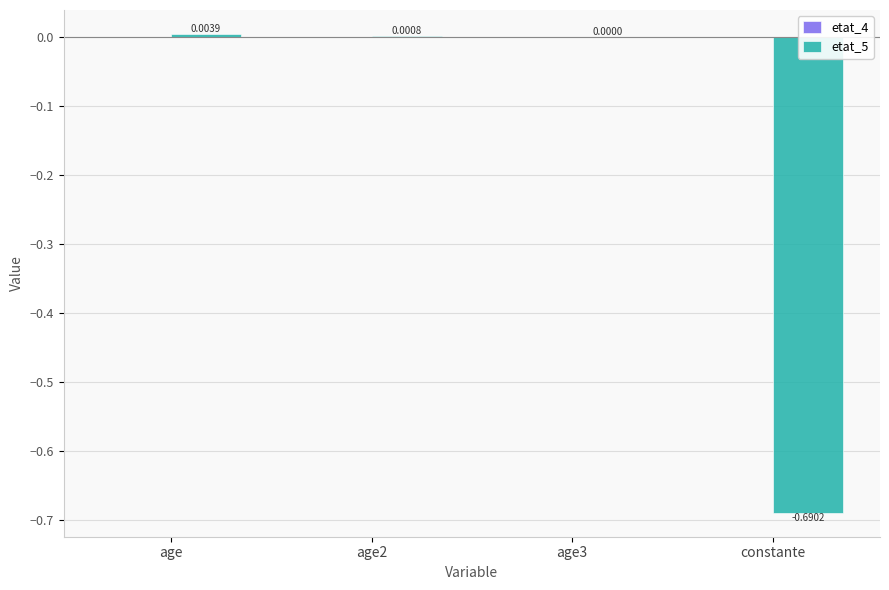

Between constante and age3, which is larger?

age3